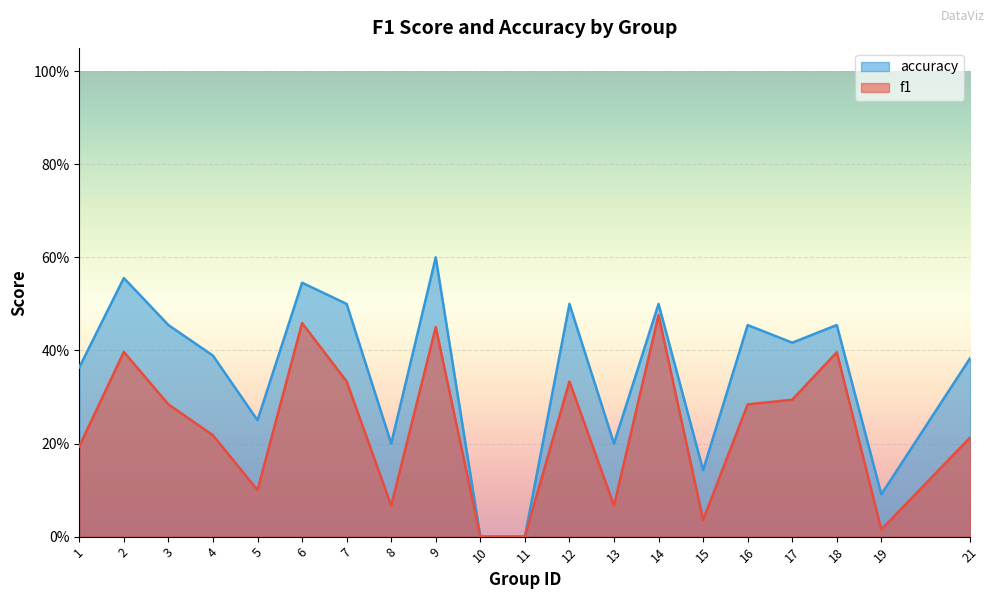

Is the value of accuracy at 15 greater than the value of f1 at 12?

No